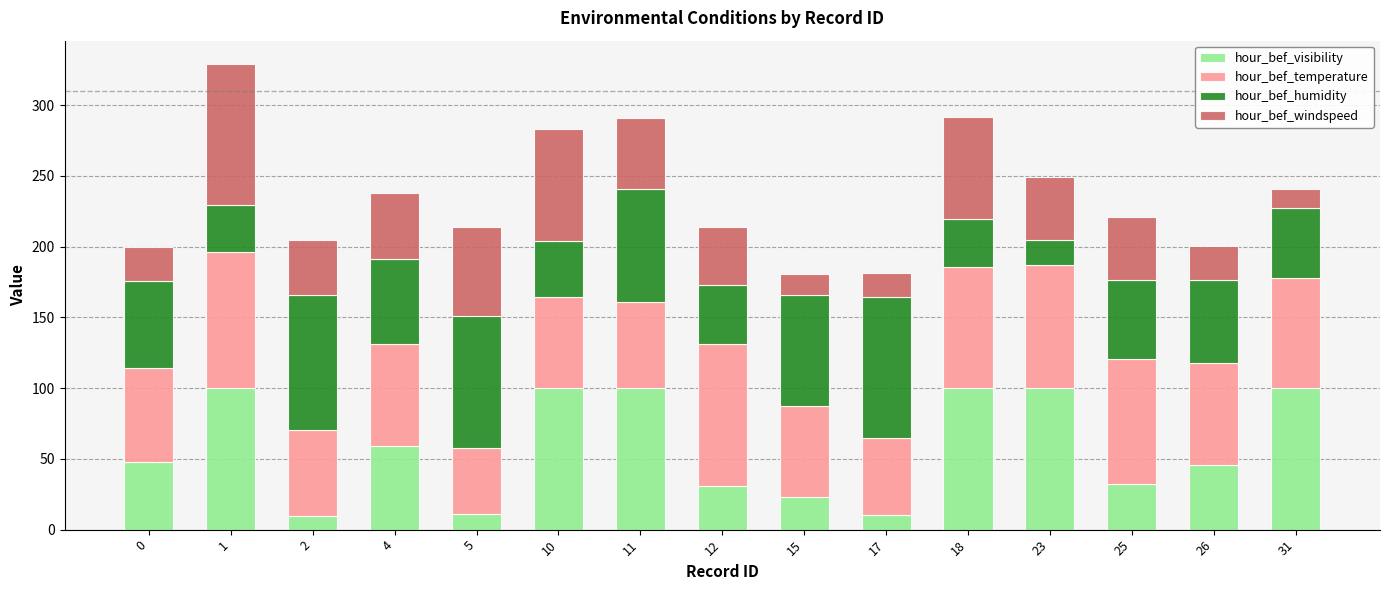

What is the difference between the second highest and second lowest values in the hour_bef_visibility series?

90.0